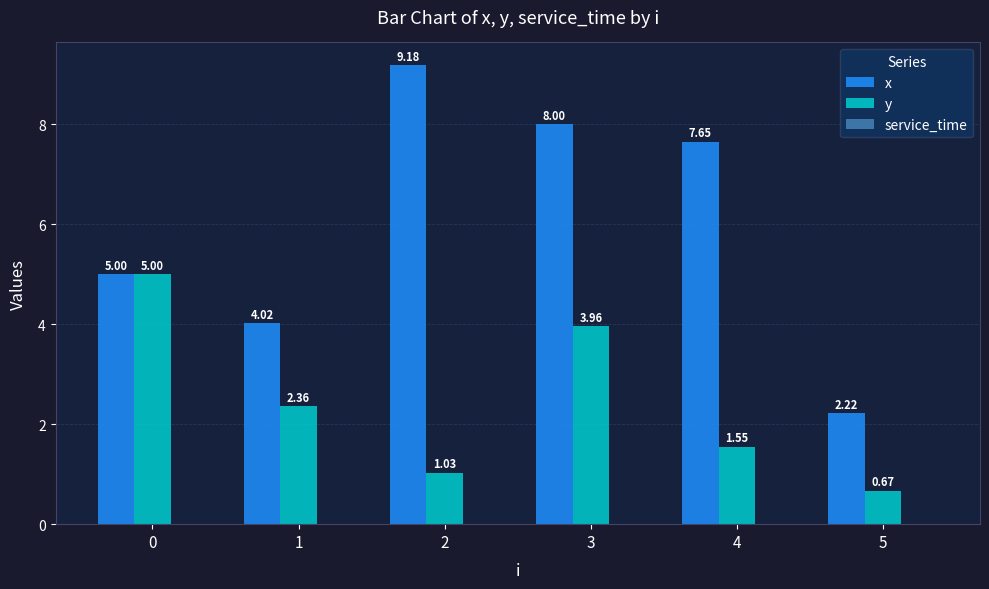

Between 4 and 5, which series saw the biggest shift?

x